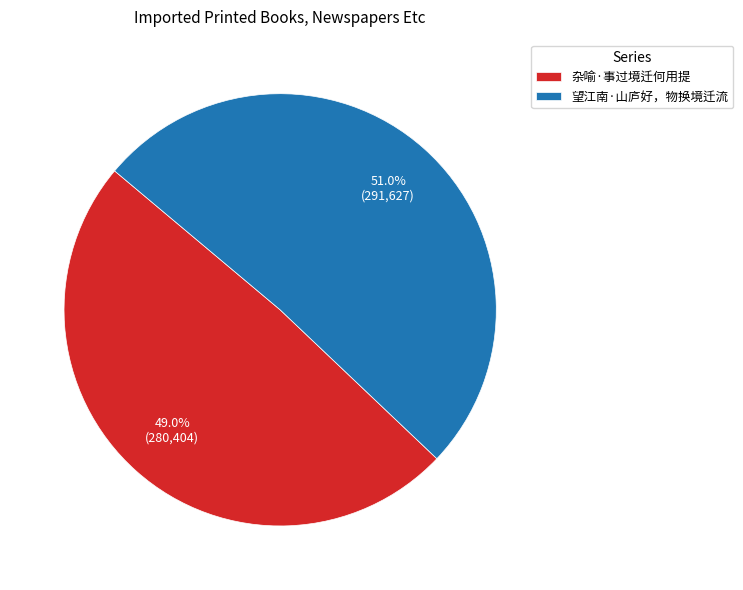

Does 杂喻·事过境迁何用提 represent more than half of the total?

No